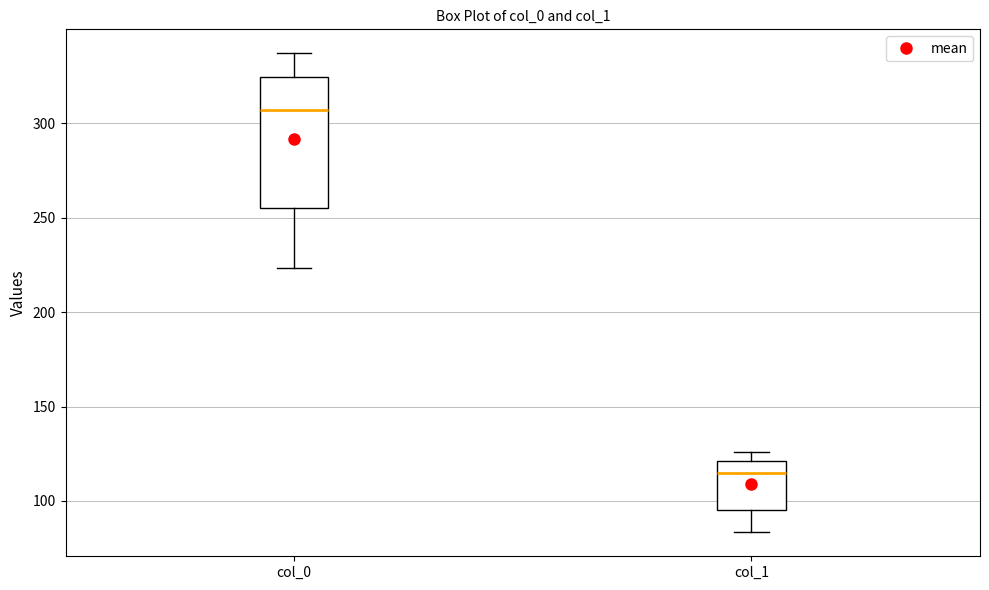

Which box's median line is the highest?

col_0